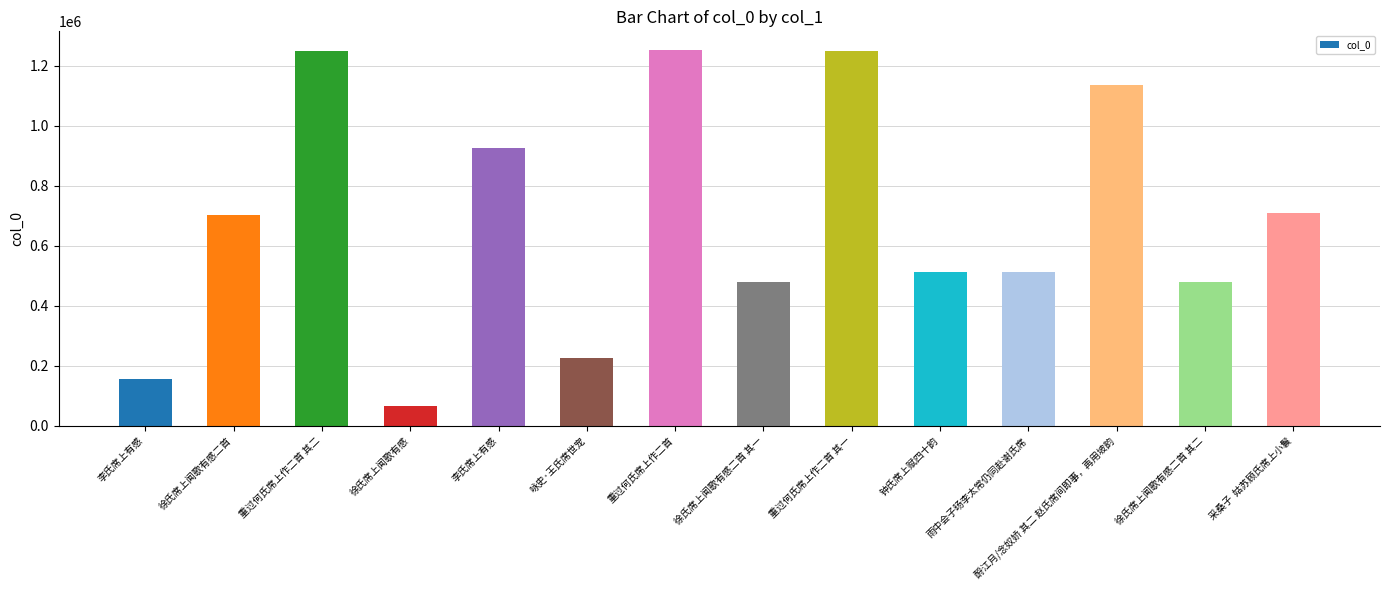

What is the label of the 10th bar from the left?

钟氏席上赋四十韵